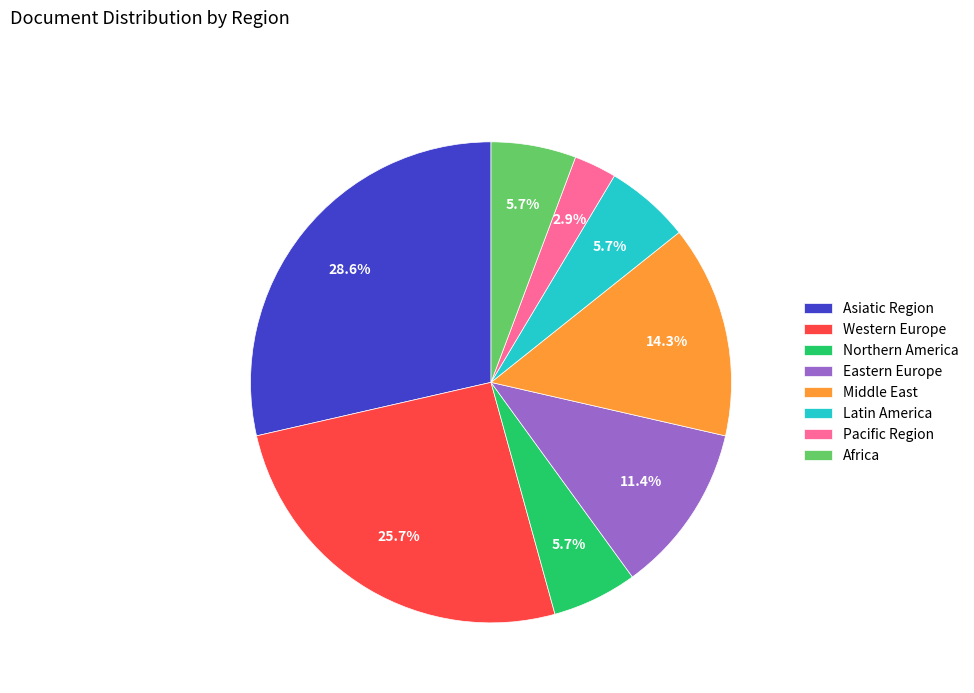

Does any single category account for the majority?

No